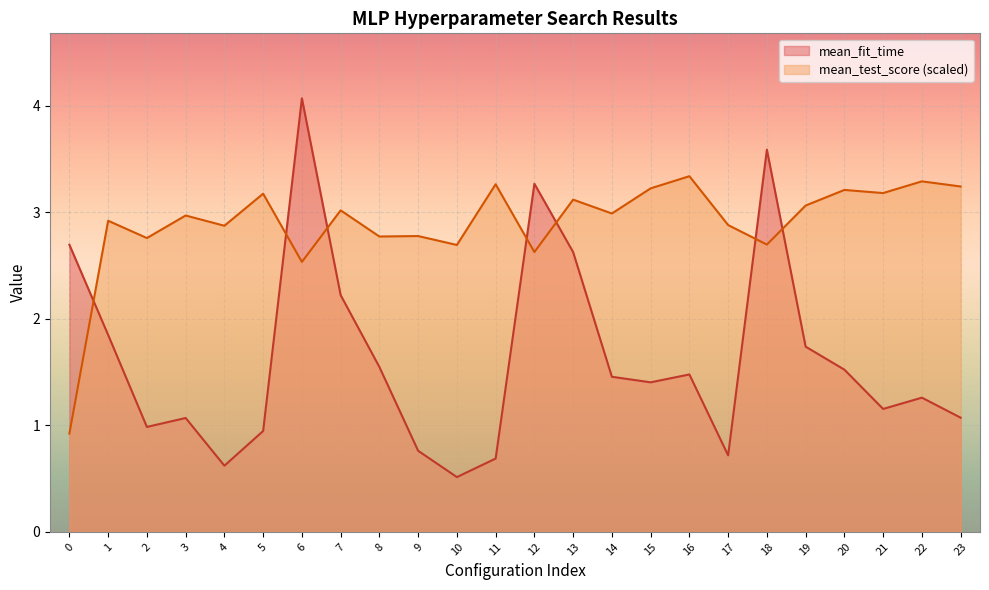

How many intersections are there between mean_fit_time and mean_test_score?

7